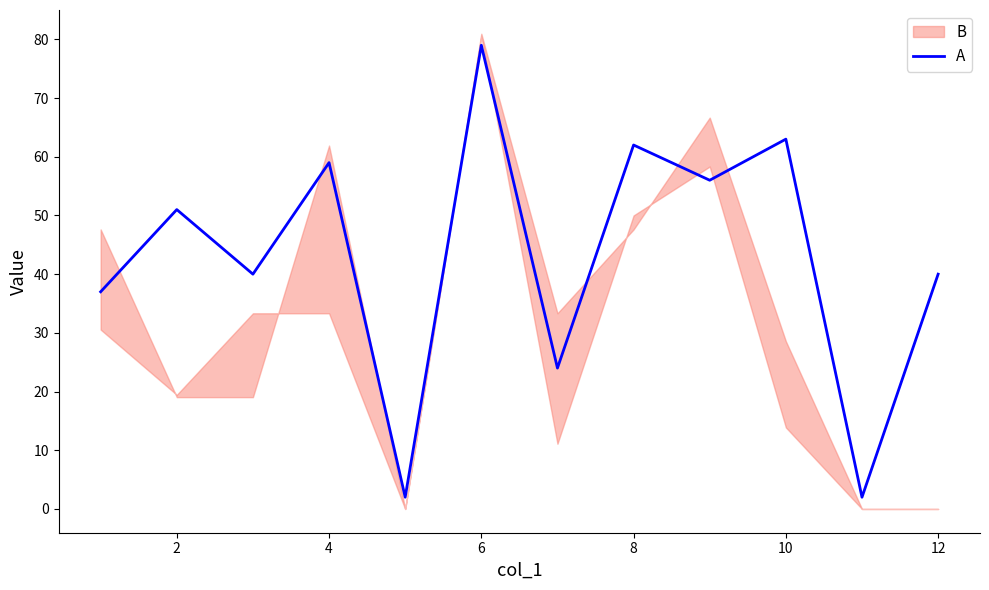

Which category has the highest value in the A series?

6